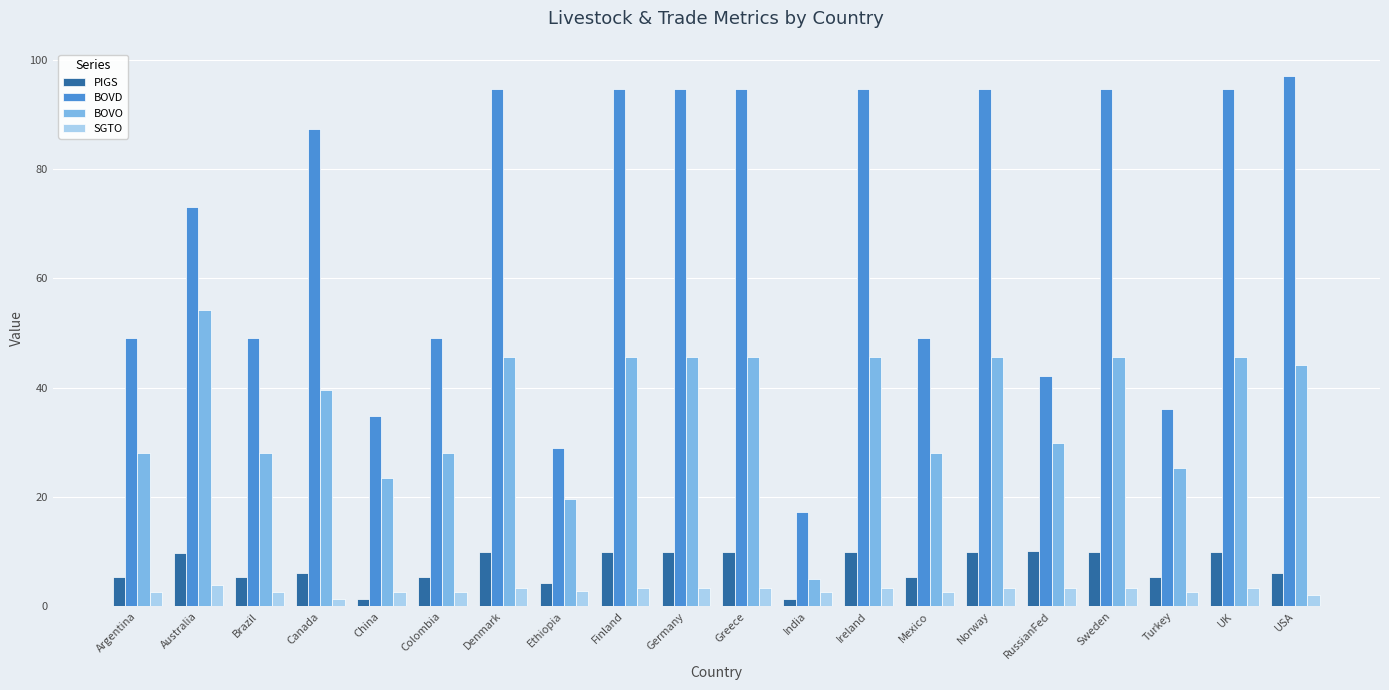

What is the value of the SGTO bar at the 7th from the left?

3.3